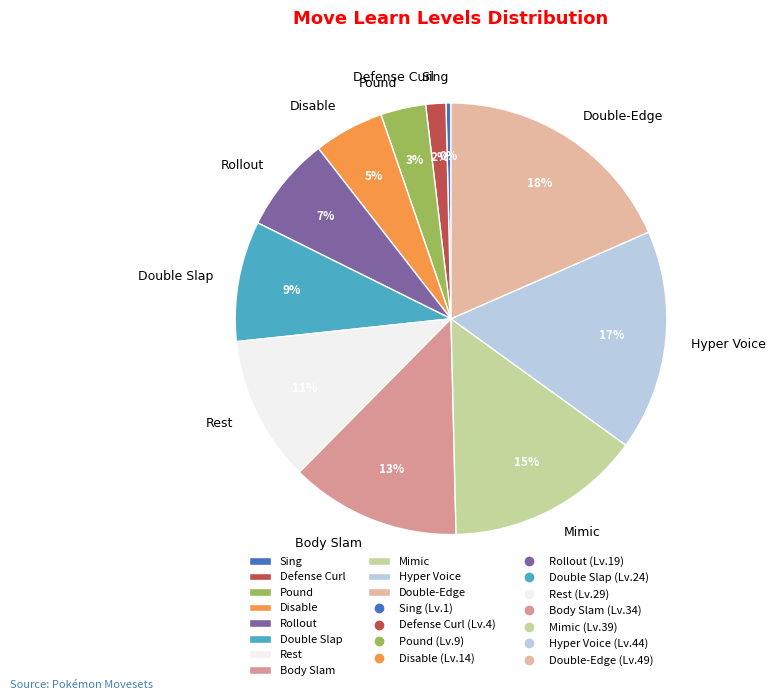

Is there any slice that represents more than half of the pie?

No